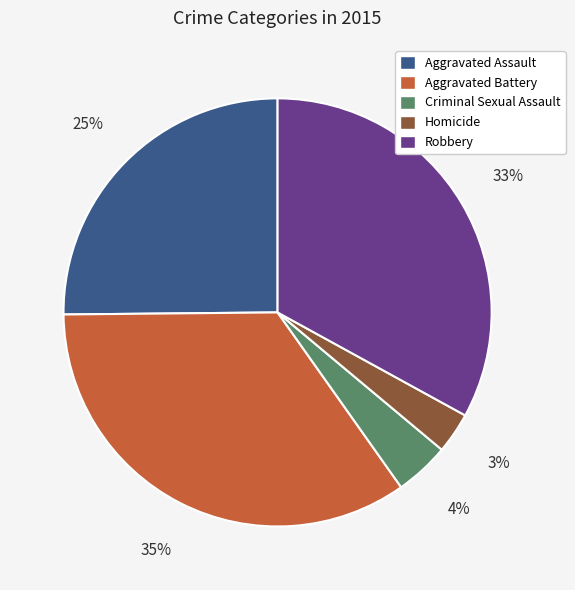

How many segments does this pie chart have?

5